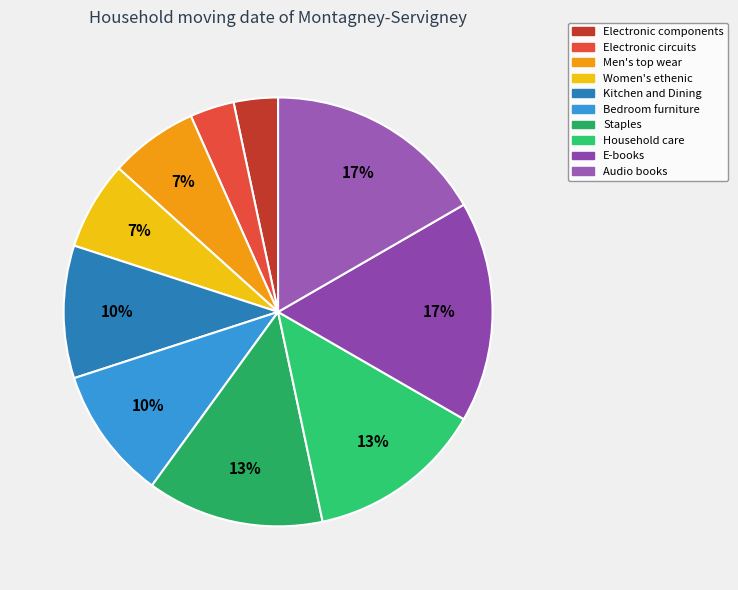

To the nearest percent, what portion does Women's ethenic represent?

7%